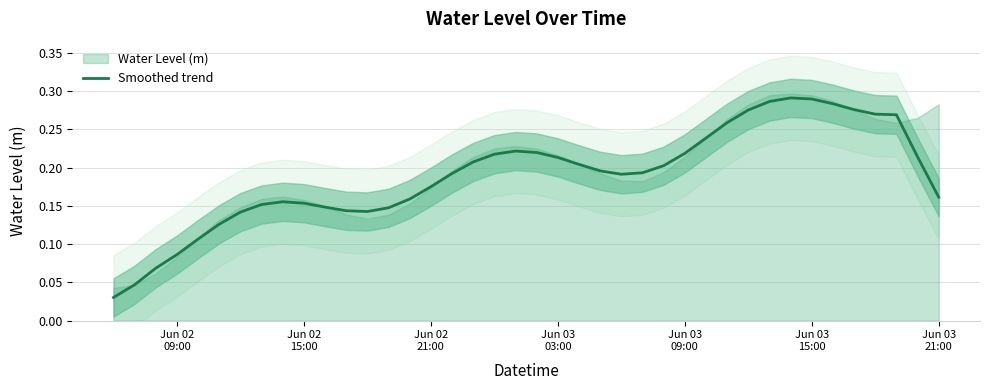

What is the difference between the second highest and minimum values?

0.3